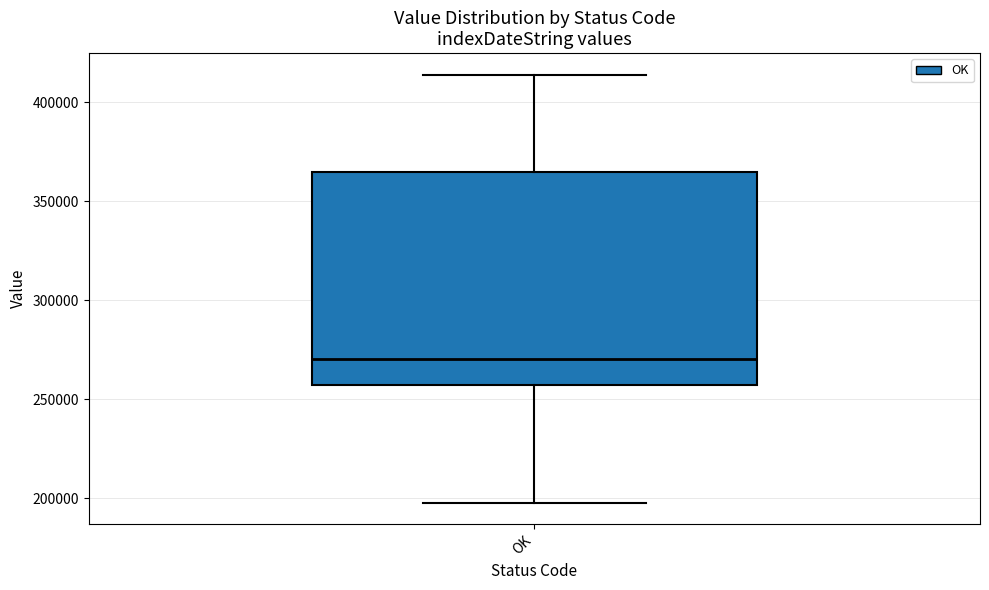

Read this box plot against the y-axis: the position of the median line, the range covered by the box, and the ends of both whiskers. The values are not printed on the chart, so give them approximately, as read against the axis.

median 270000, box 255000 to 365000, whiskers 200000 to 415000